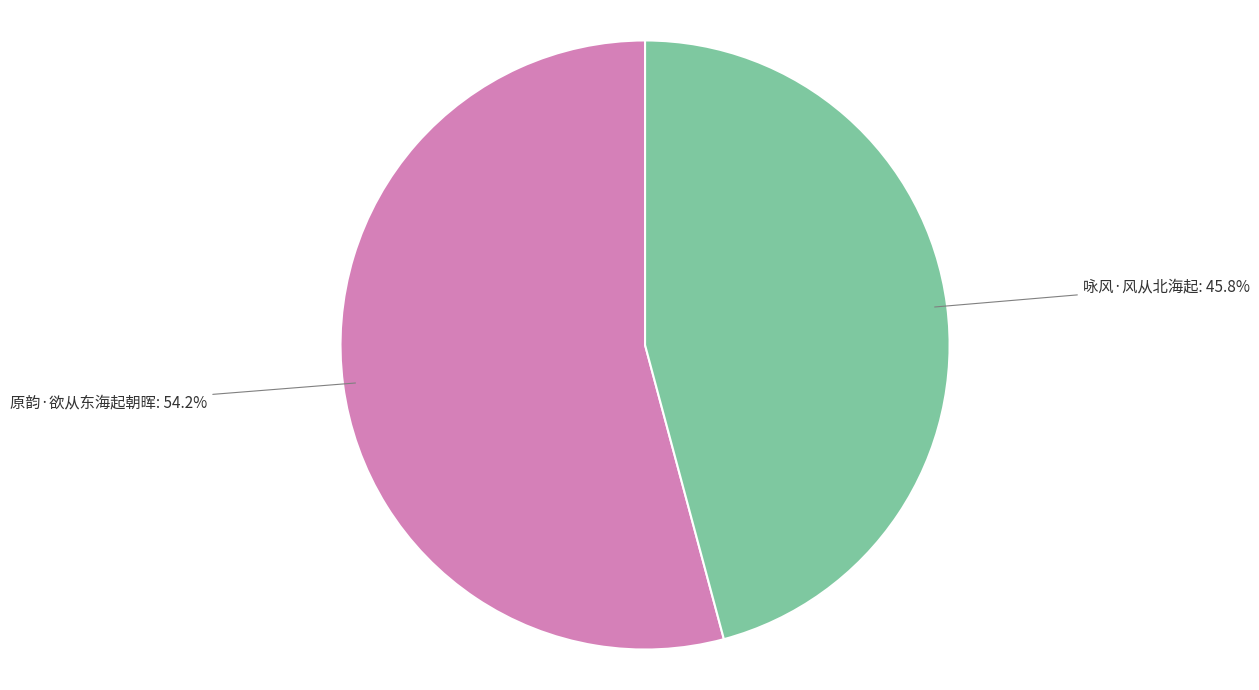

To the nearest percent, what is the difference between the largest and smallest slice percentages?

8%